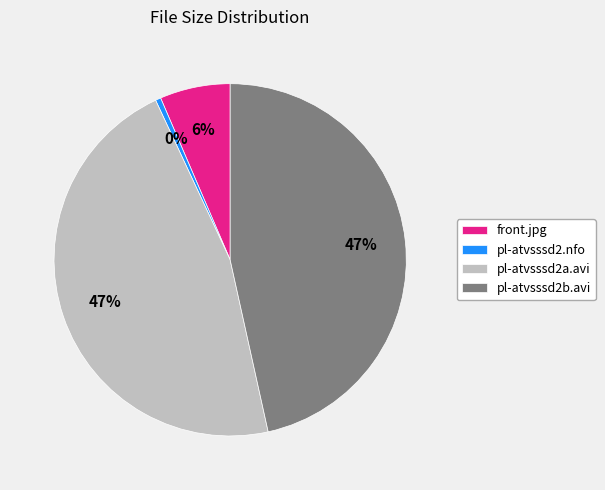

How many slices are in this pie chart?

4